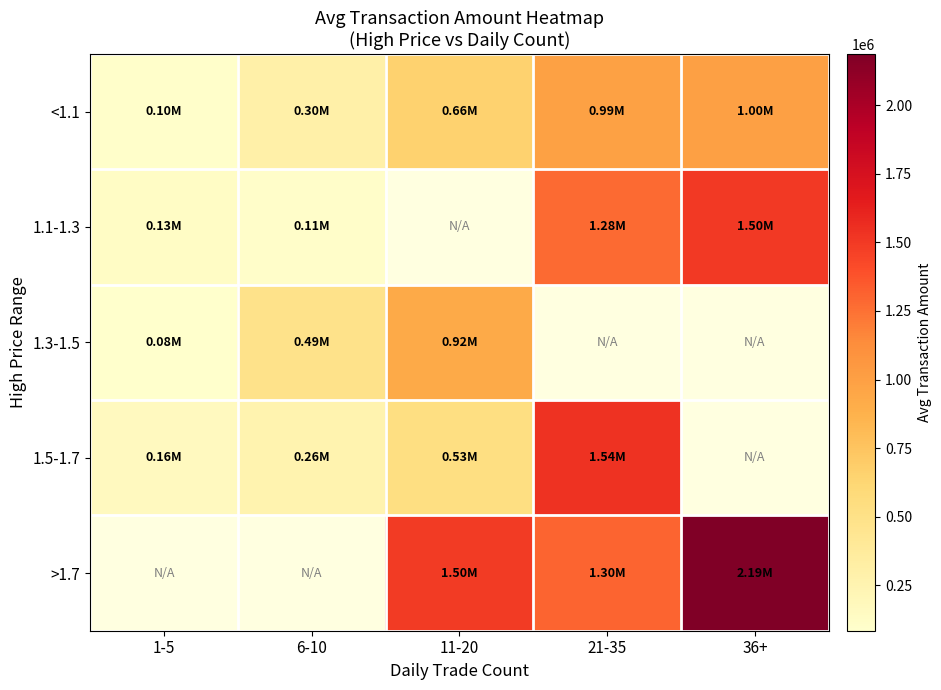

Which has a higher value, 11-20 or 6-10?

11-20